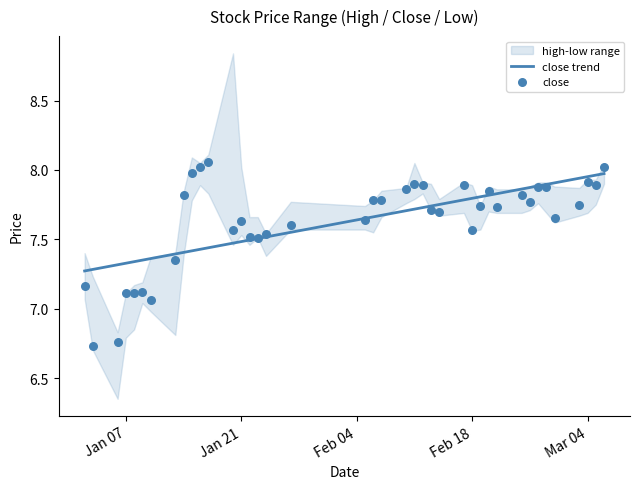

At how many categories does at least one series exceed 7?

40